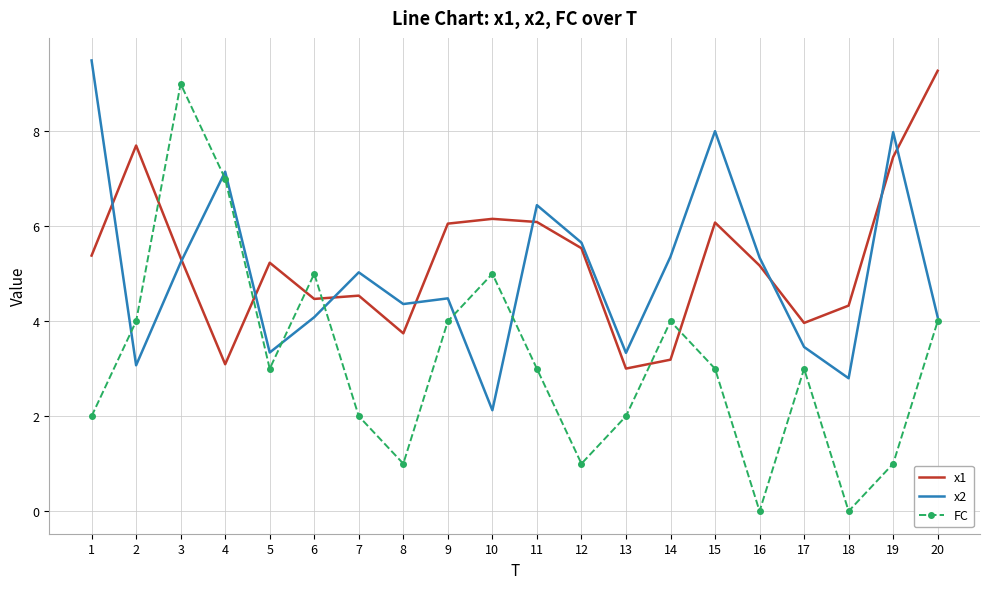

At which category is the sum across all series the highest?

3